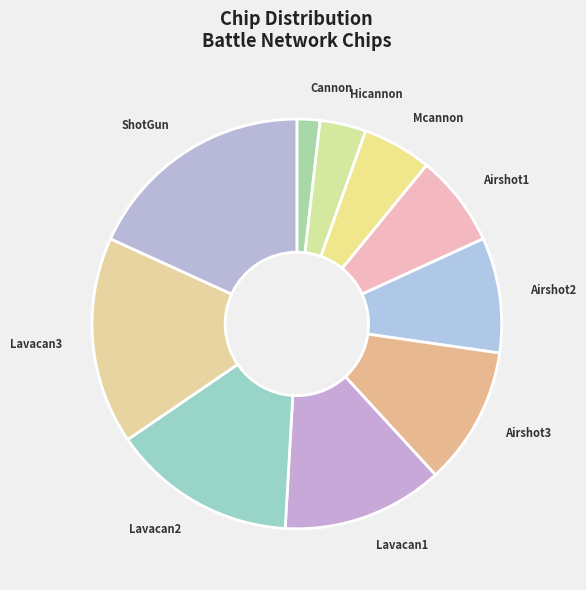

What is the smallest slice in the pie chart?

Cannon